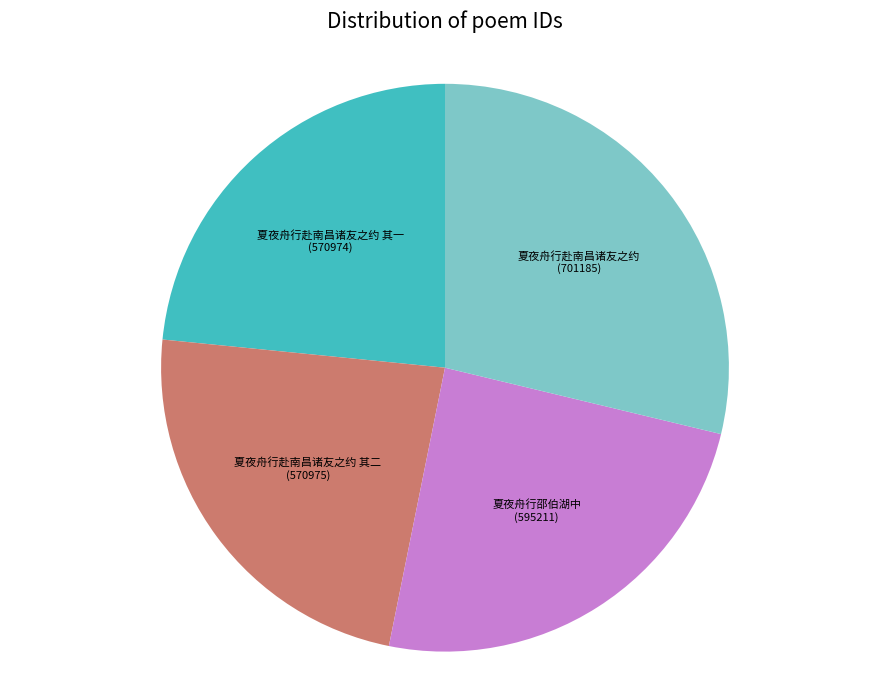

Does any single category account for the majority?

No